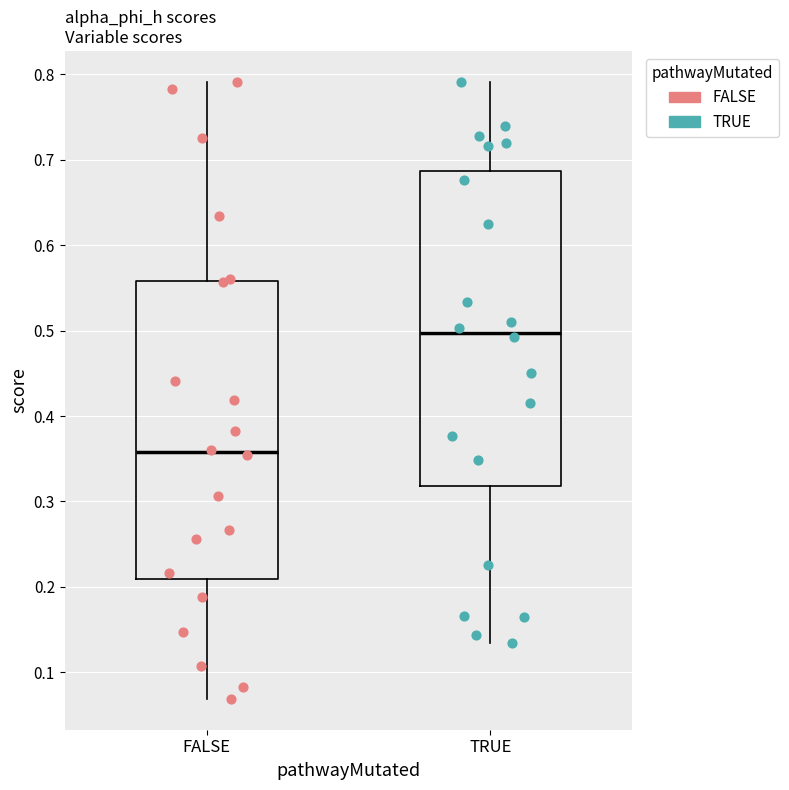

Reading left to right, read every box against the y-axis: the position of its median line, the range the box covers, and the ends of its whiskers. The values are not printed on the chart, so give them approximately, as read against the axis.

FALSE: median 0.36, box 0.21 to 0.56, whiskers 0.07 to 0.79
TRUE: median 0.50, box 0.32 to 0.69, whiskers 0.13 to 0.79